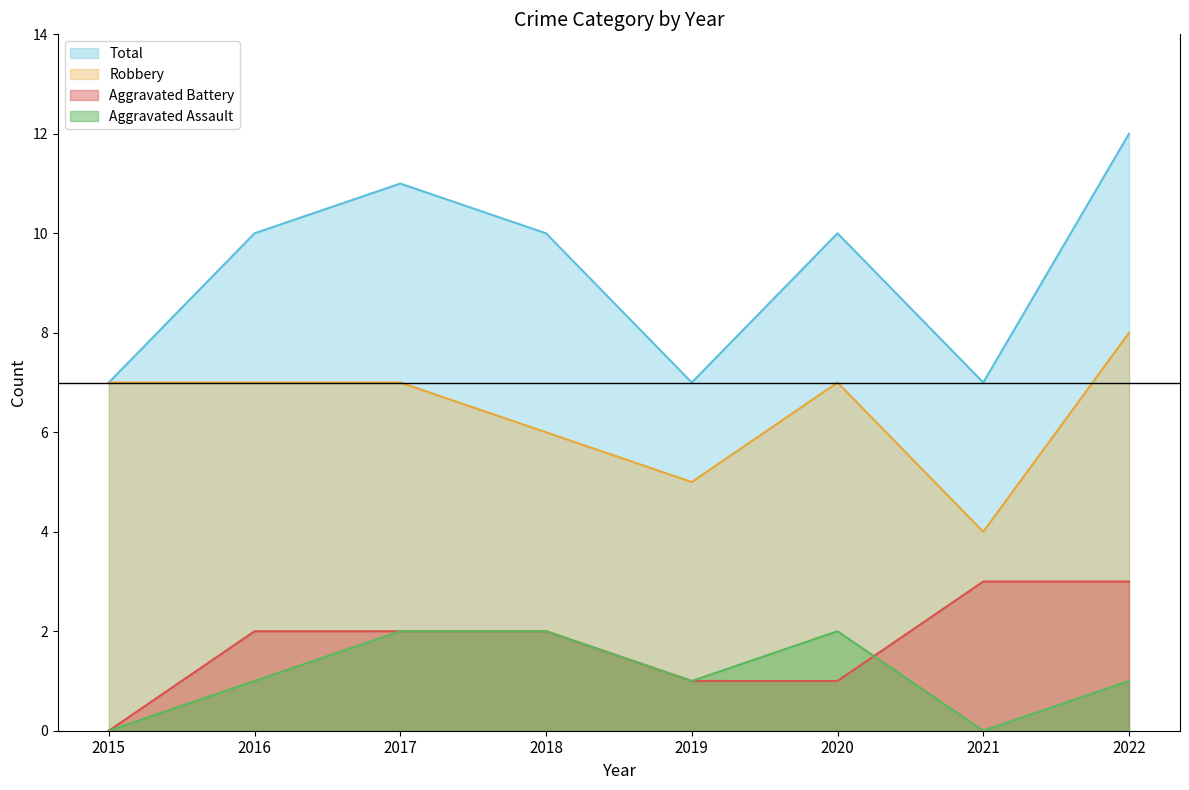

Rank the categories by Aggravated Assault value from highest to lowest.

2017, 2018, 2020, 2016, 2019, 2022, 2015, 2021